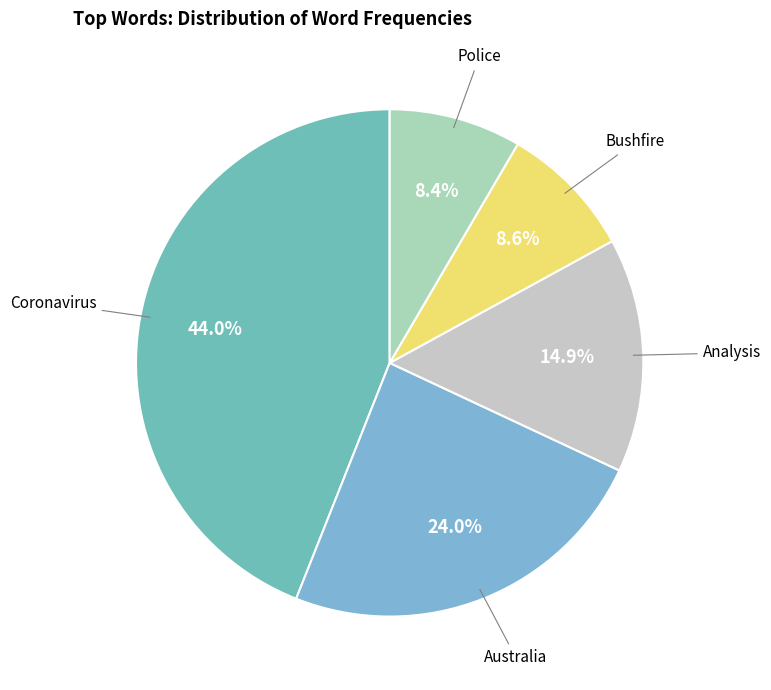

What is the largest slice in the pie chart?

Coronavirus